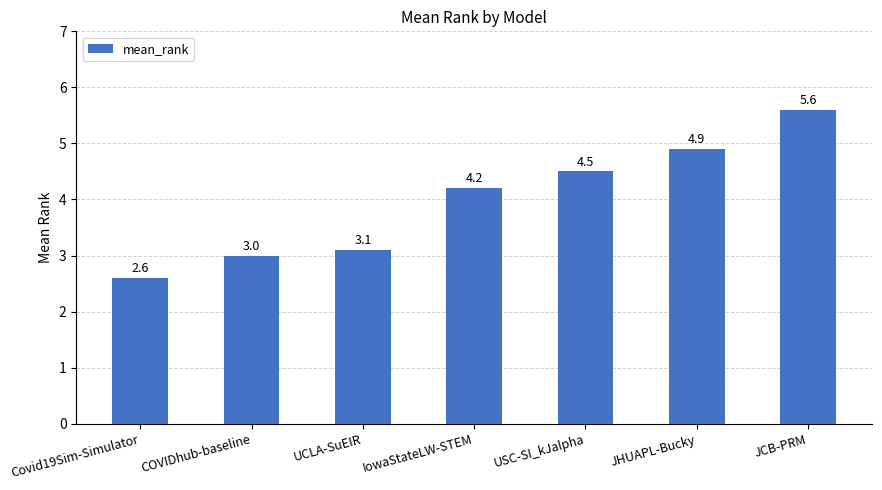

List the labels in order of value, largest first.

JCB-PRM, JHUAPL-Bucky, USC-SI_kJalpha, IowaStateLW-STEM, UCLA-SuEIR, COVIDhub-baseline, Covid19Sim-Simulator